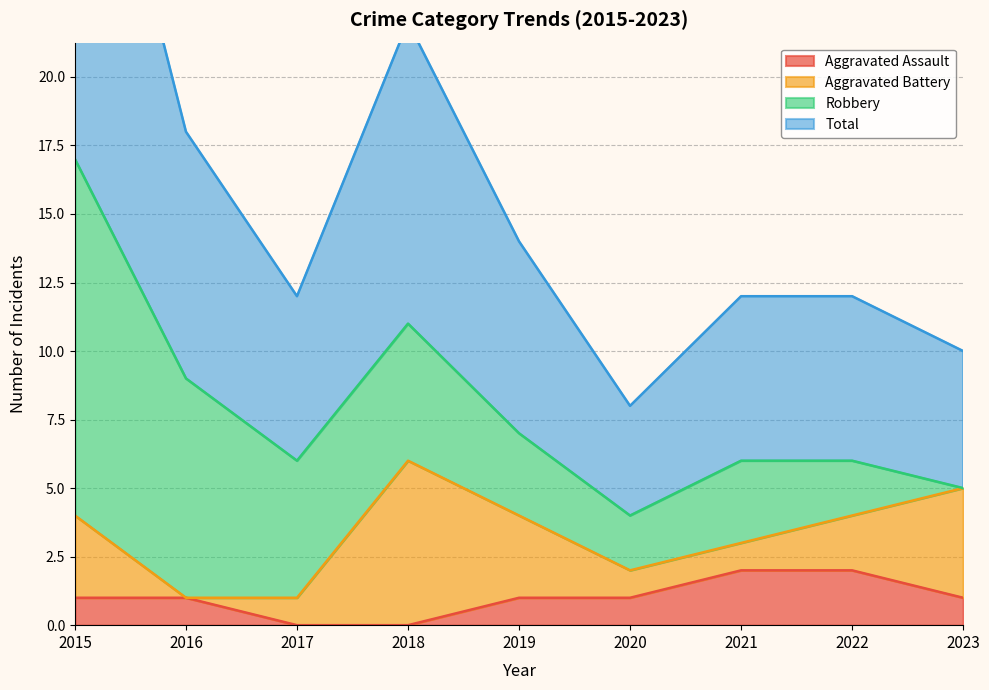

Is the value of Aggravated Assault at 2022 greater than the value of Total at 2021?

No